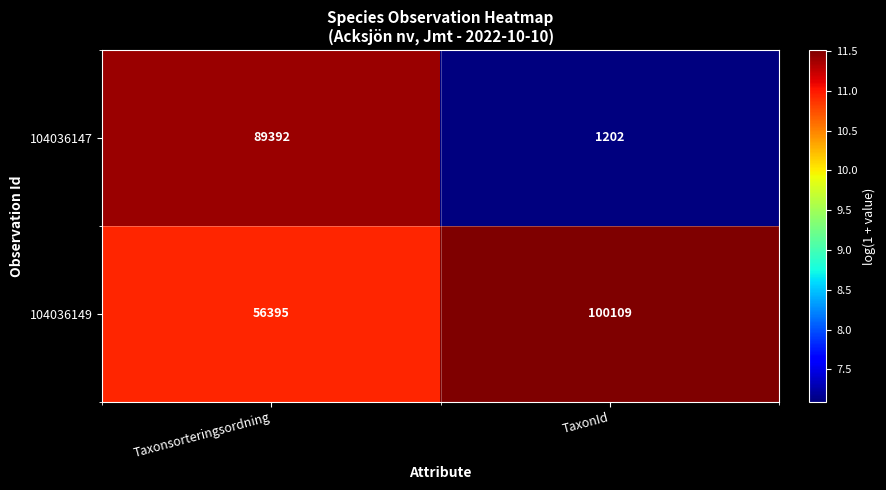

What is the sum of the 104036147 values at Taxonsorteringsordning and TaxonId?

90594